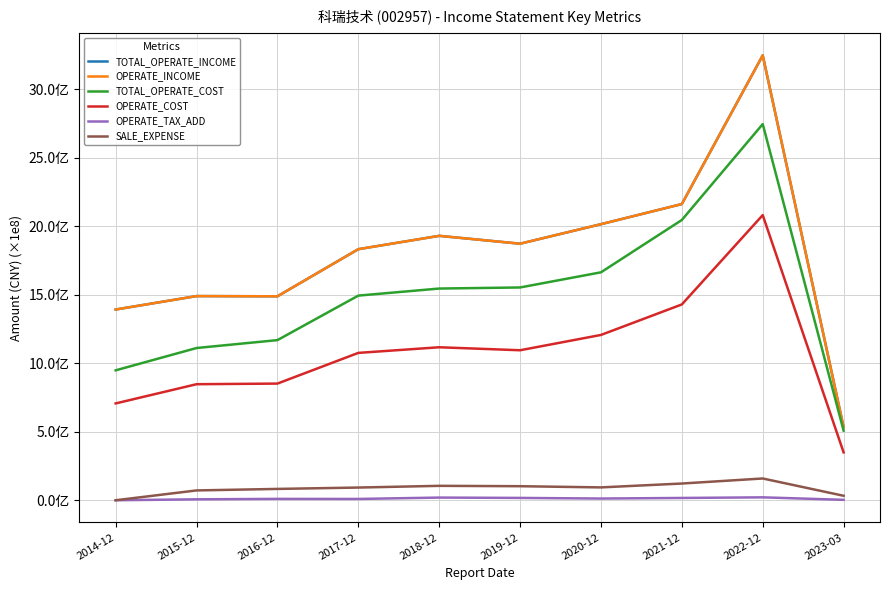

What position from the right is 2022-12?

2